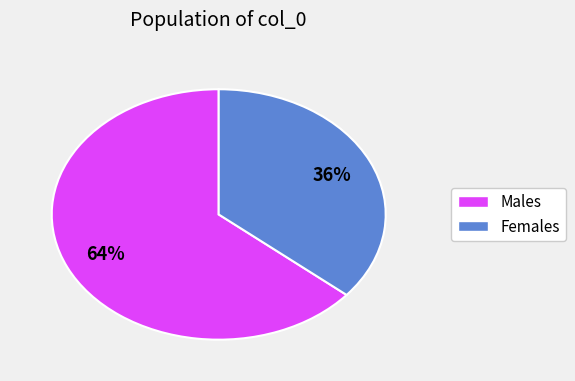

Is there a majority slice in this chart?

Yes